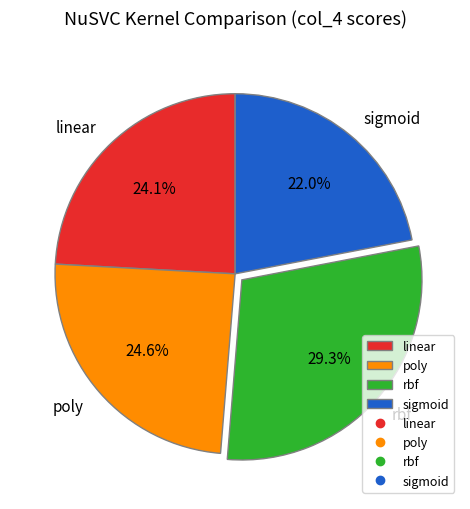

The rbf slice represents 41% of the pie. True or false?

False